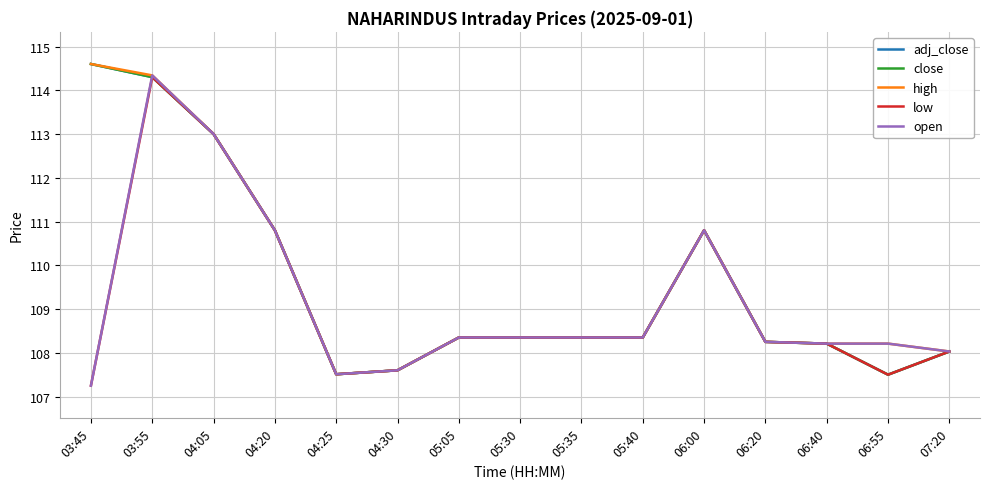

Is this an area chart (filled region under the line)?

No